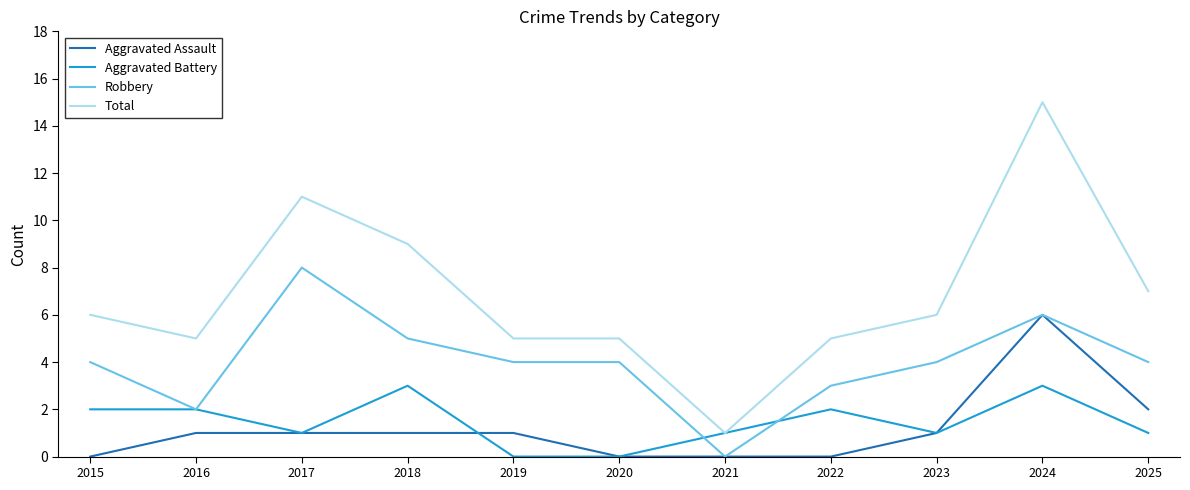

At which label is Aggravated Assault closest to 3?

2025